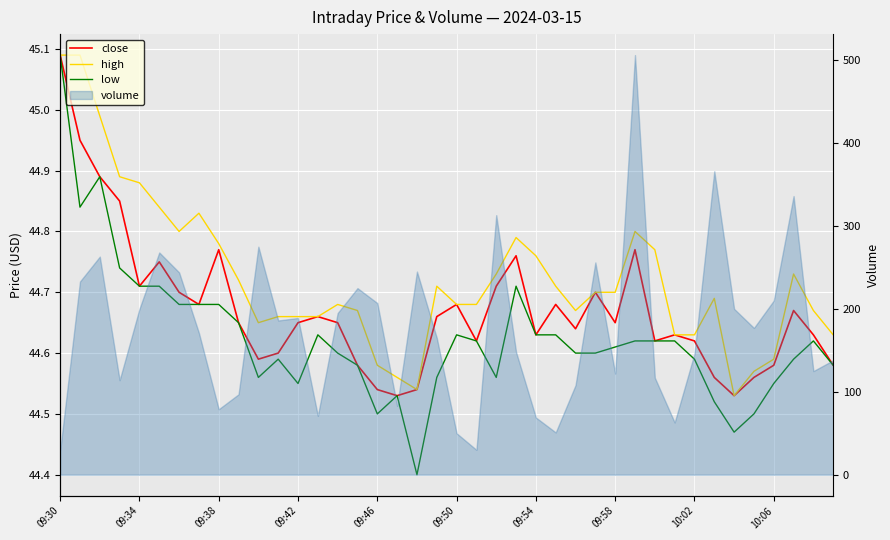

At how many categories does at least one series exceed 45?

2